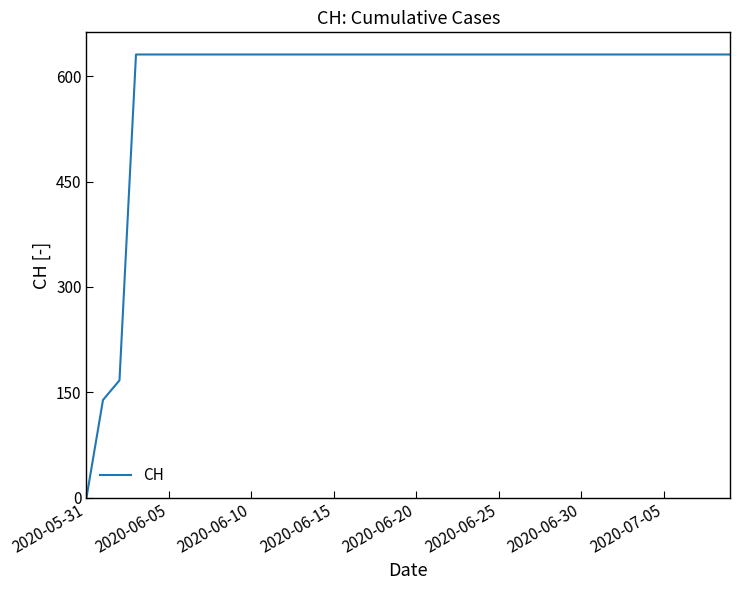

What is the difference between the maximum and minimum values?

631